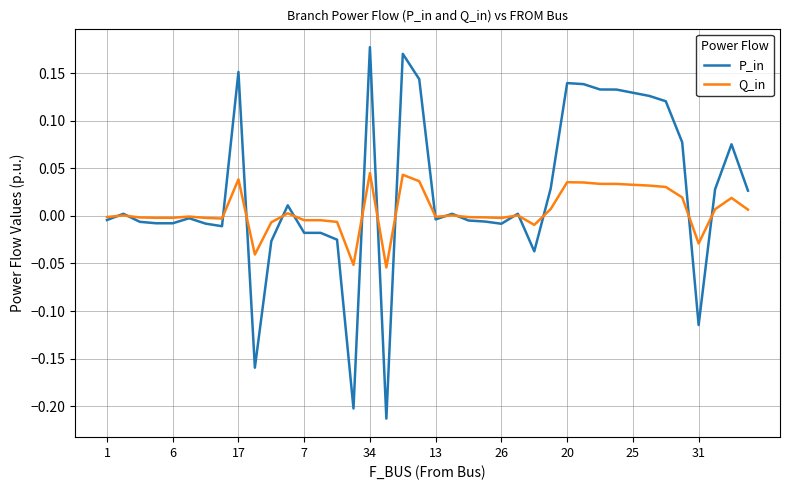

List the series in order of their peak value, lowest first.

Q_in, P_in